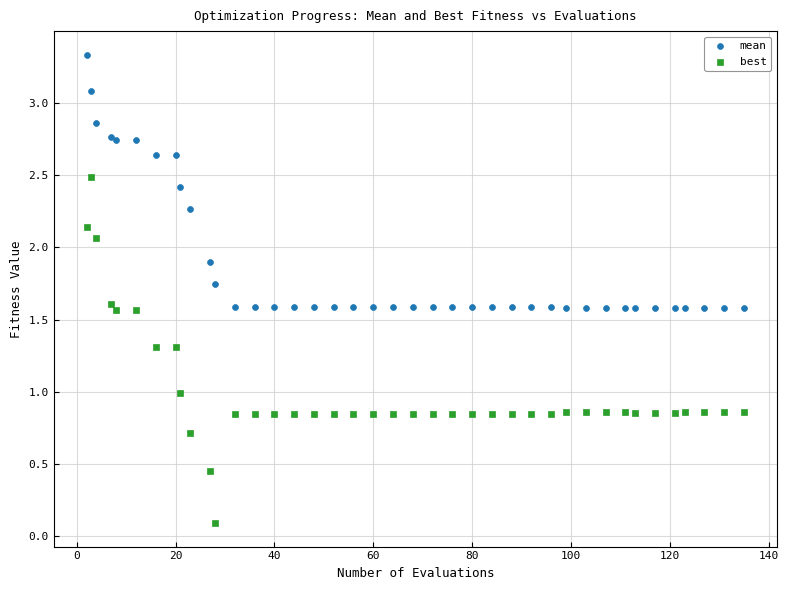

In the mean series, what Y value is closest to 2?

1.9